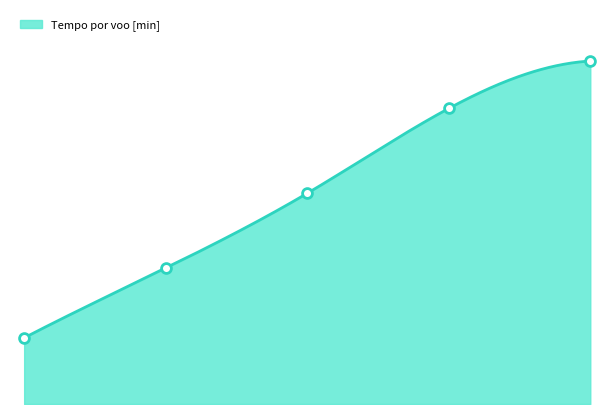

At how many categories does at least one series exceed 47?

2